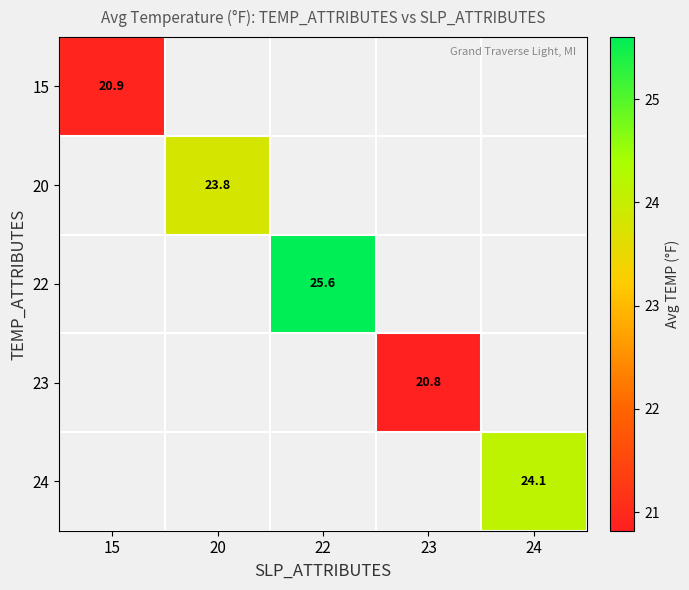

At how many categories does at least one series exceed 25?

1